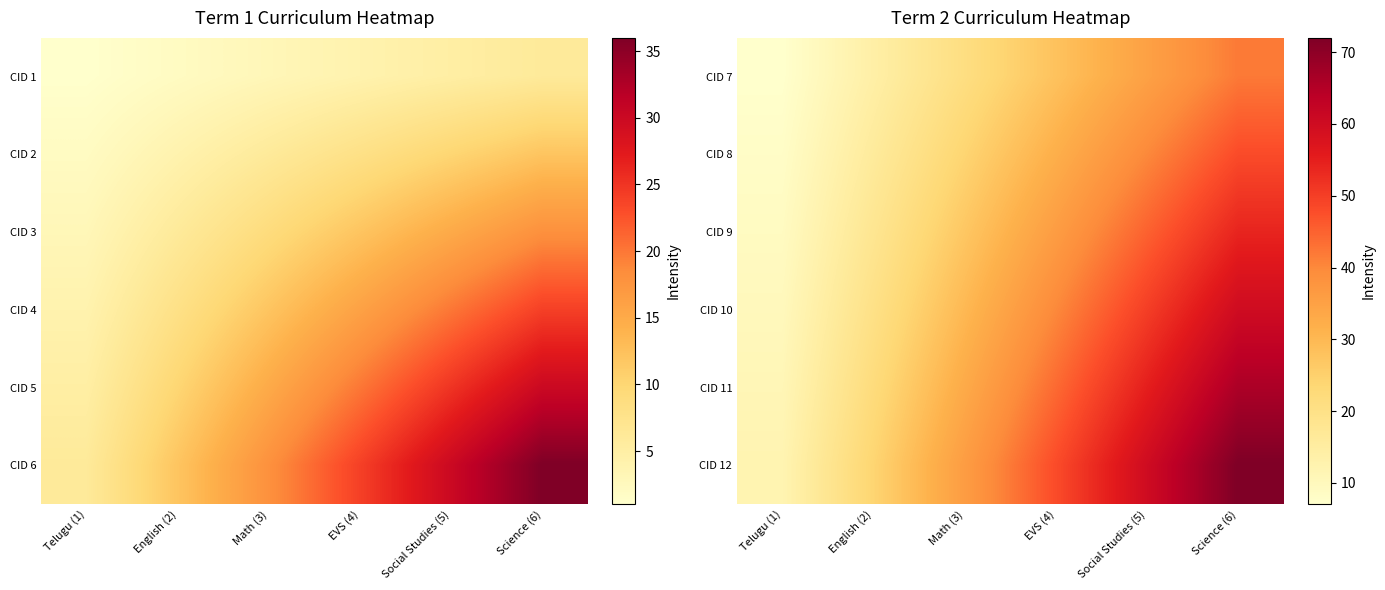

Rank the categories by CID 9 value from lowest to highest.

Telugu (1), English (2), Math (3), EVS (4), Social Studies (5), Science (6)